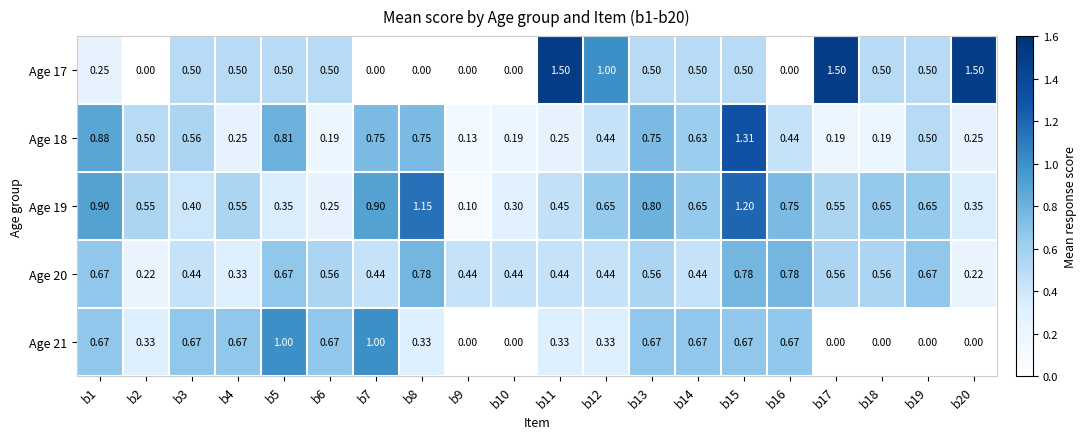

List the series in order of their peak value, highest first.

Age 17, Age 18, Age 19, Age 21, Age 20